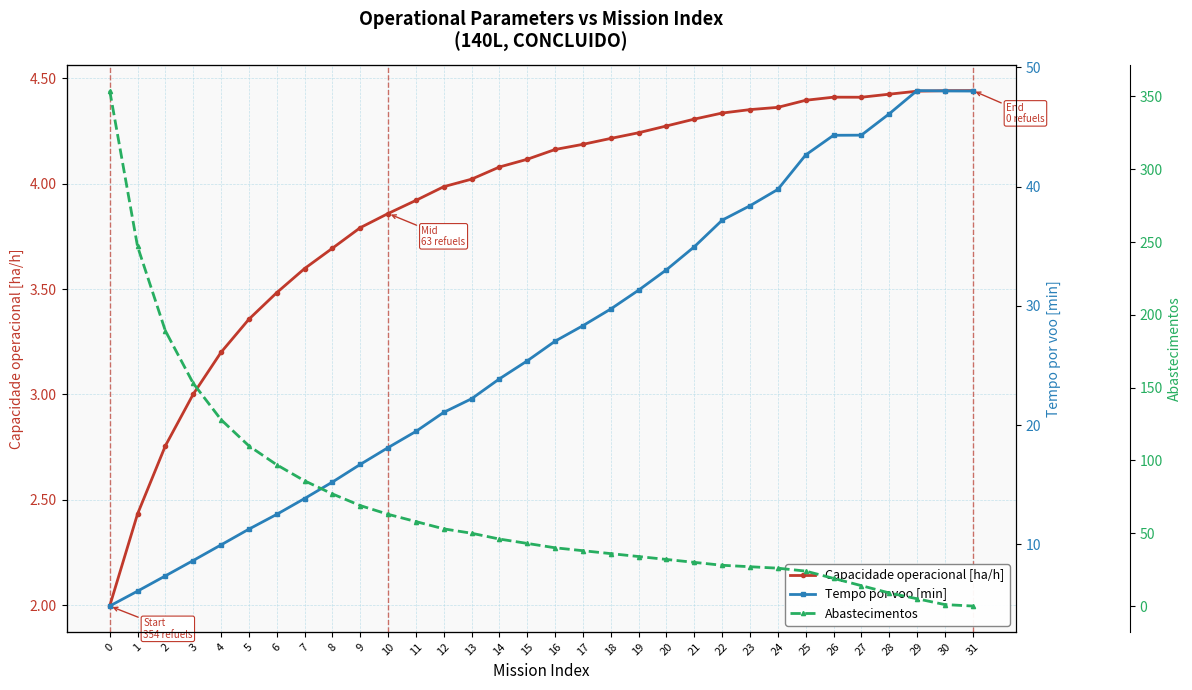

What is the spread (max minus min) of values at 18?

31.8